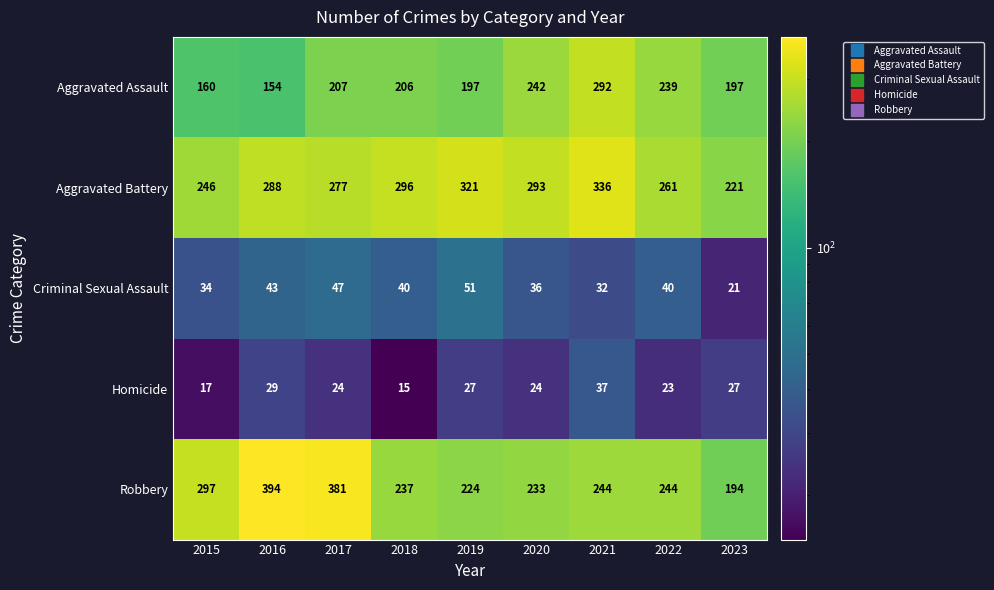

At which category does the chart reach its minimum across all series?

2018